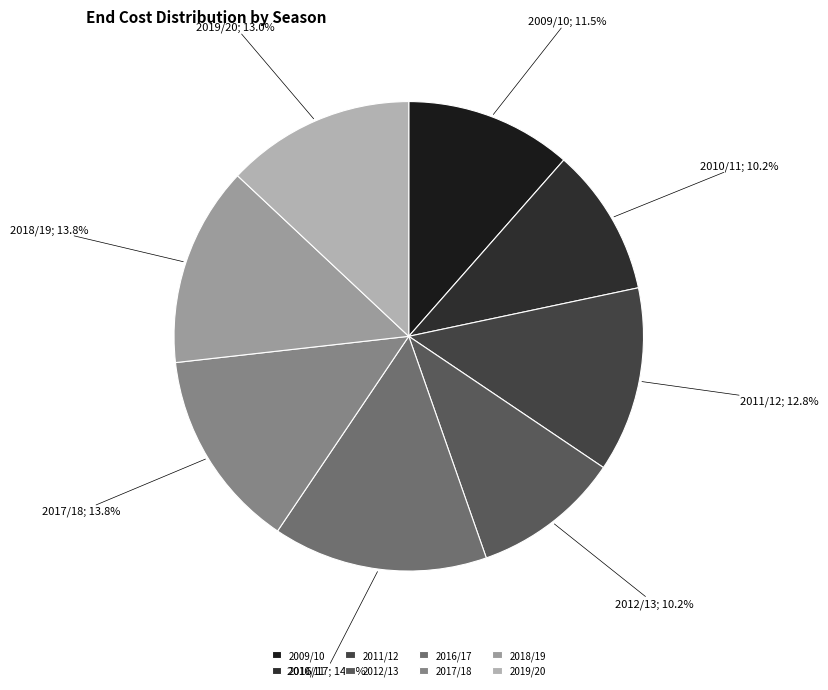

What percentage is the 2016/17 slice, to the nearest percent?

15%